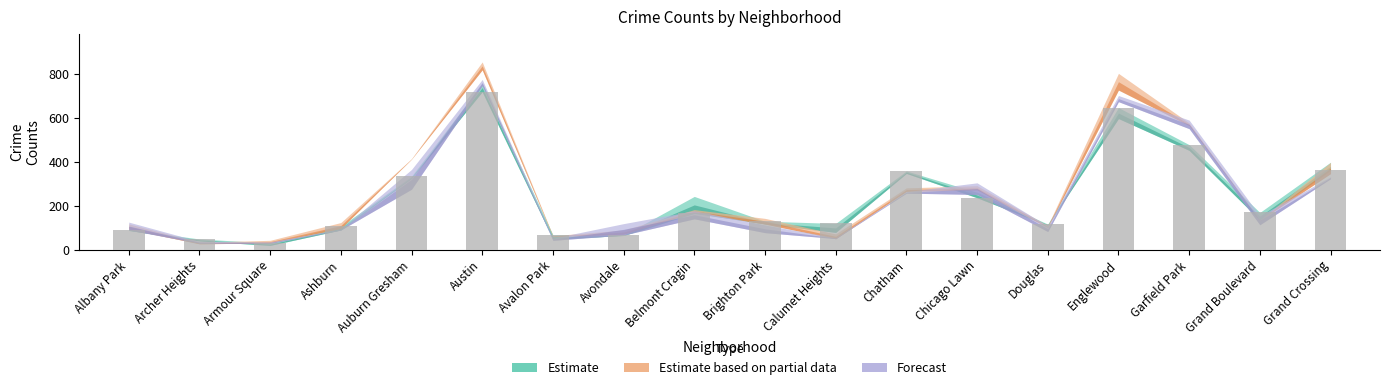

True or false: the data shows 47 at Brighton Park.

False